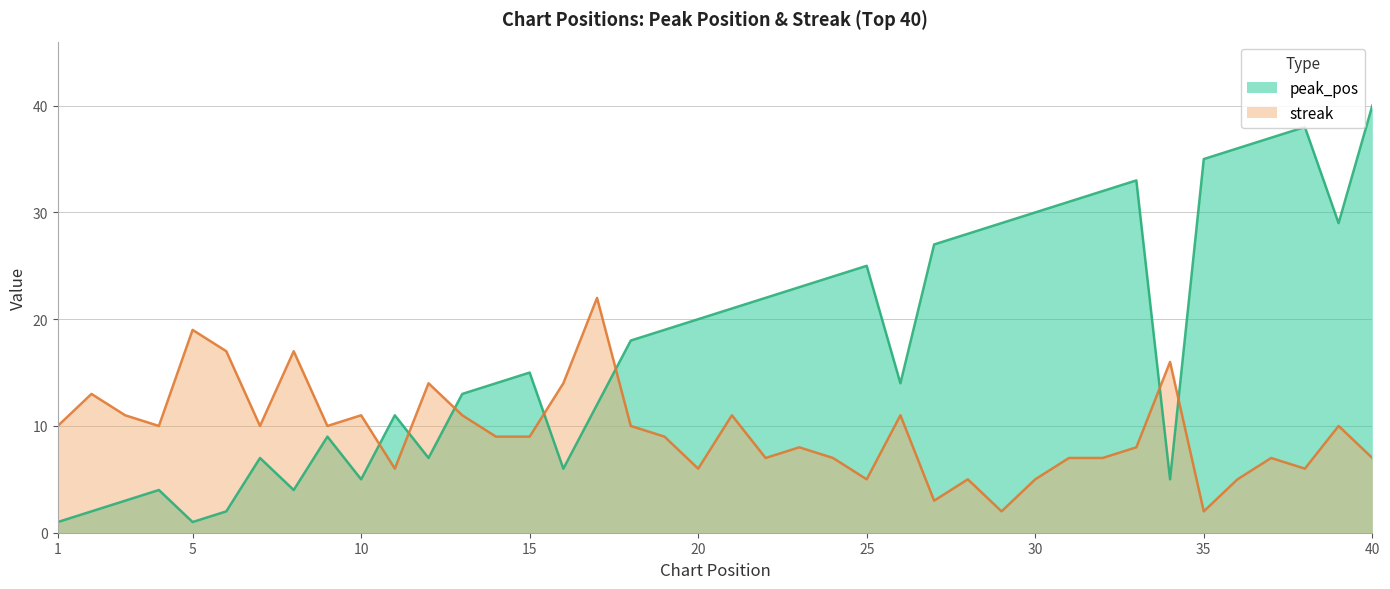

What is the difference between the second highest and minimum values in the peak_pos series?

37